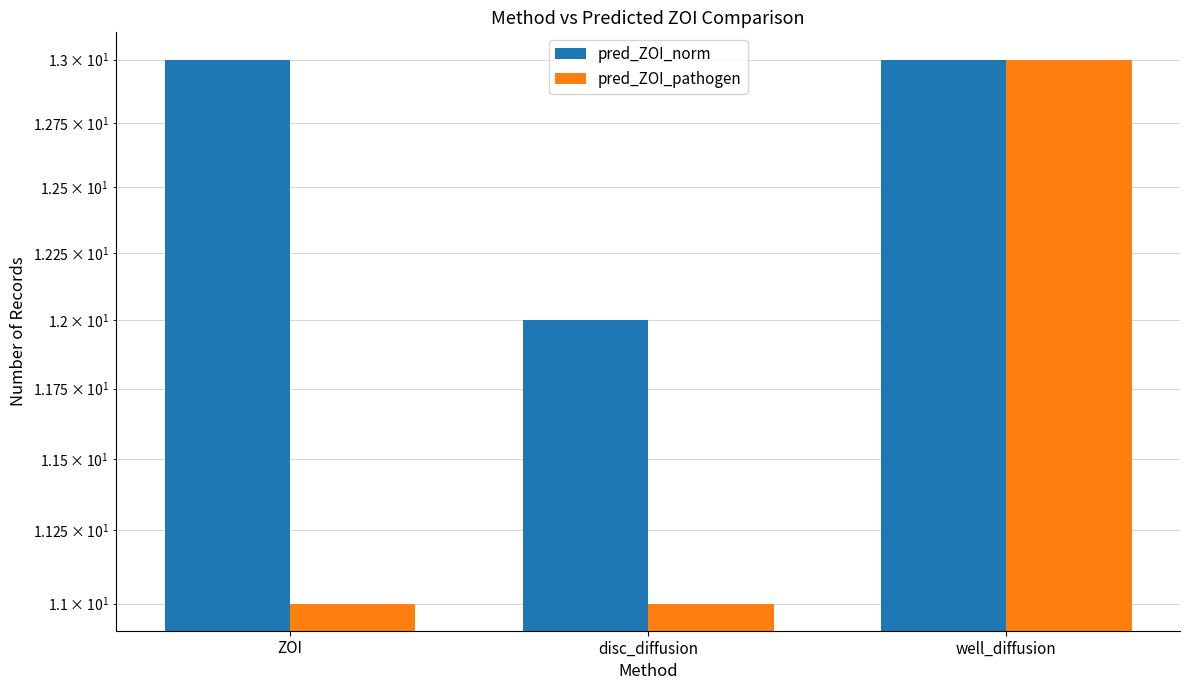

What is the maximum value for pred_ZOI_pathogen?

13